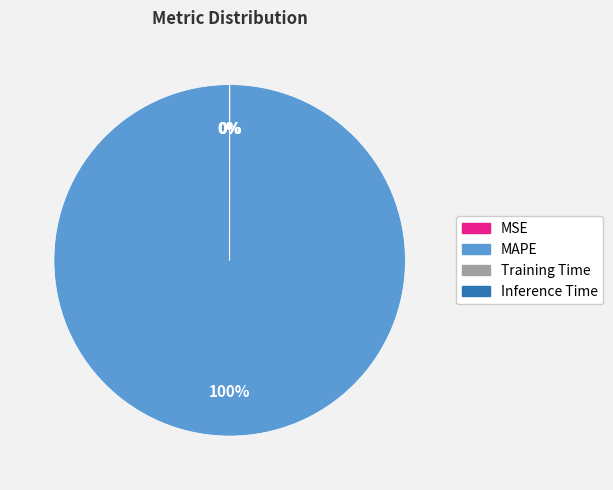

To the nearest percent, what is the difference between the largest and smallest slice percentages?

100%